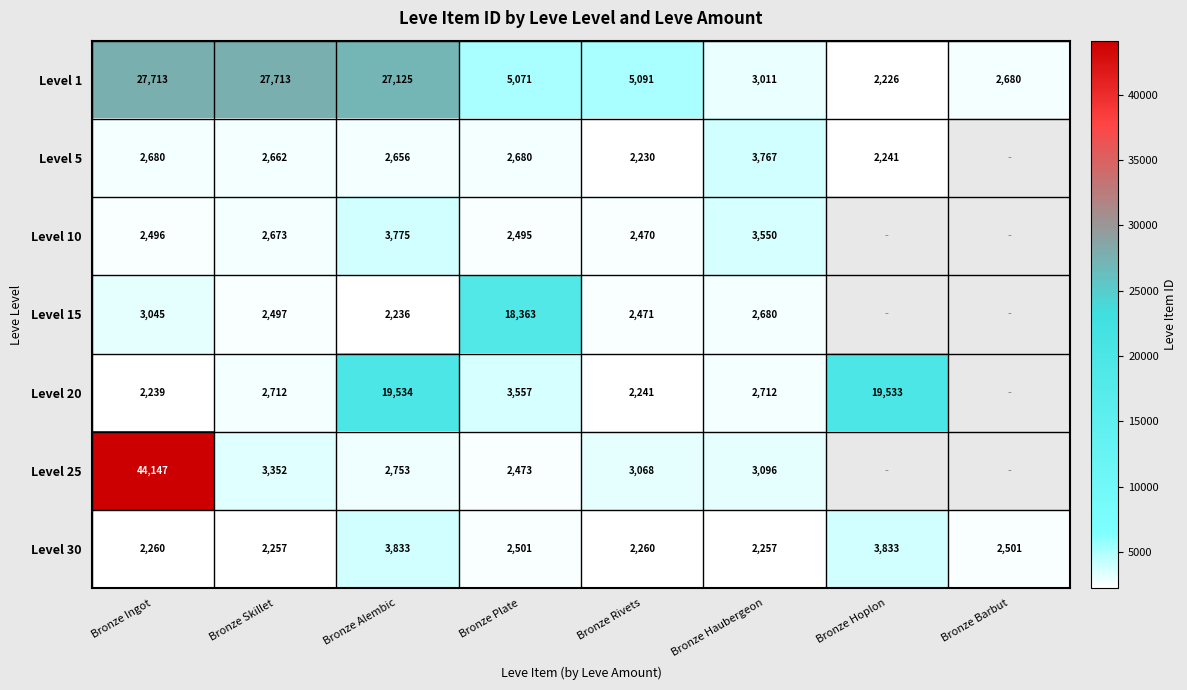

What is the maximum value shown in the chart?

44147.0